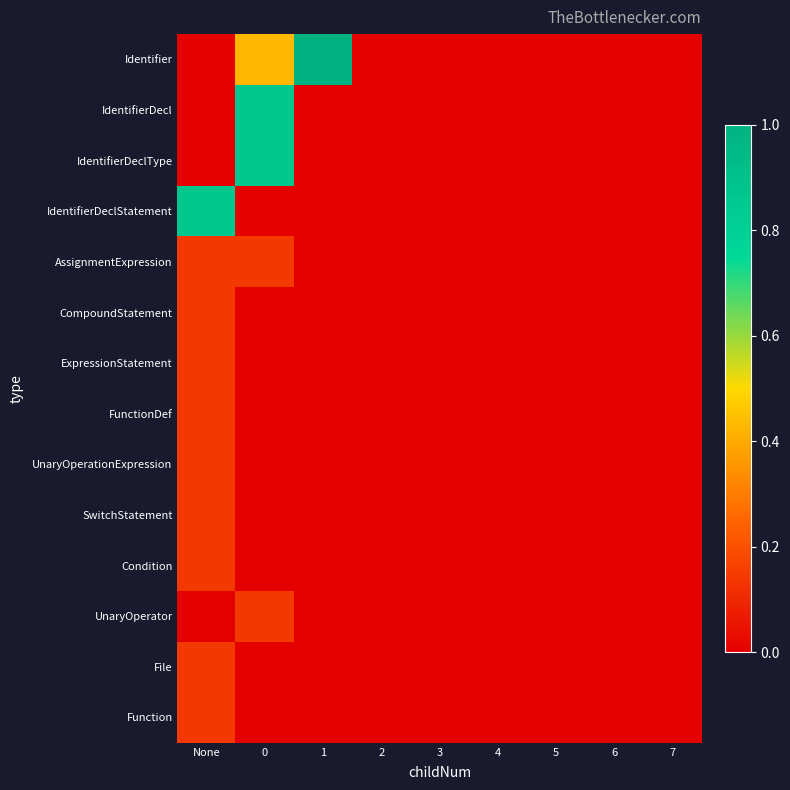

What is the maximum value shown in the chart?

1.0